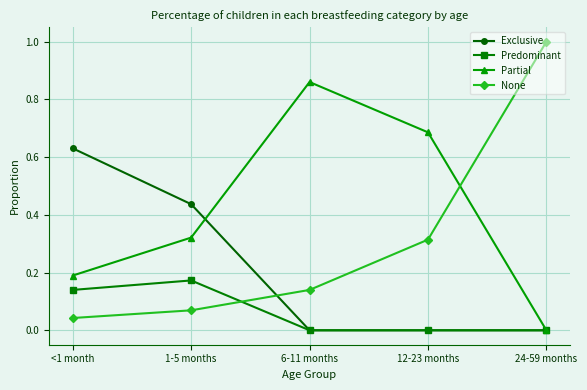

The value of Predominant at <1 month is 0.2. True or false?

False